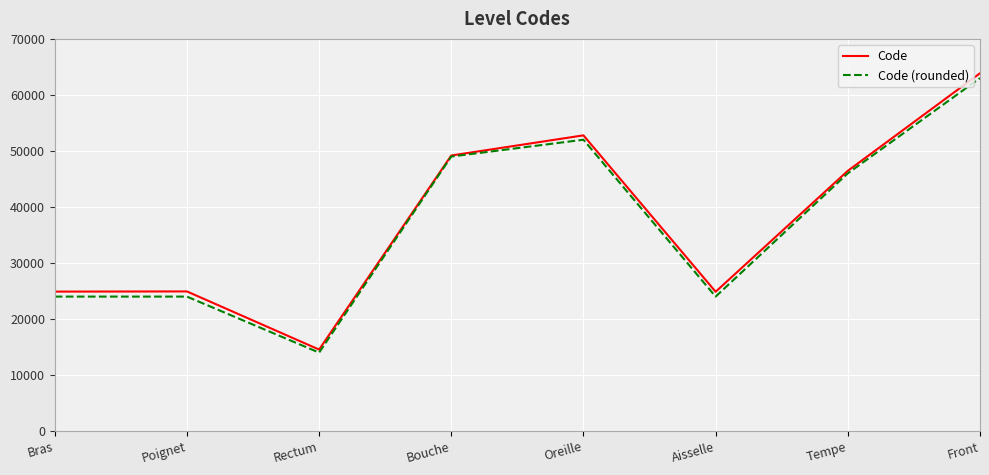

Which category has the lowest value in the Code (rounded) series?

Rectum